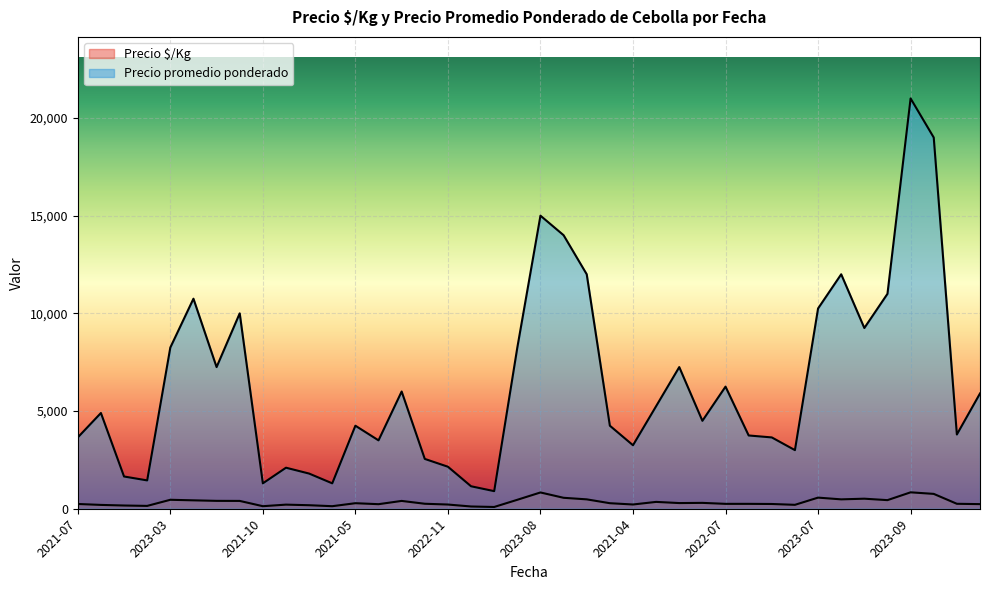

How many lines are shown in the chart?

2